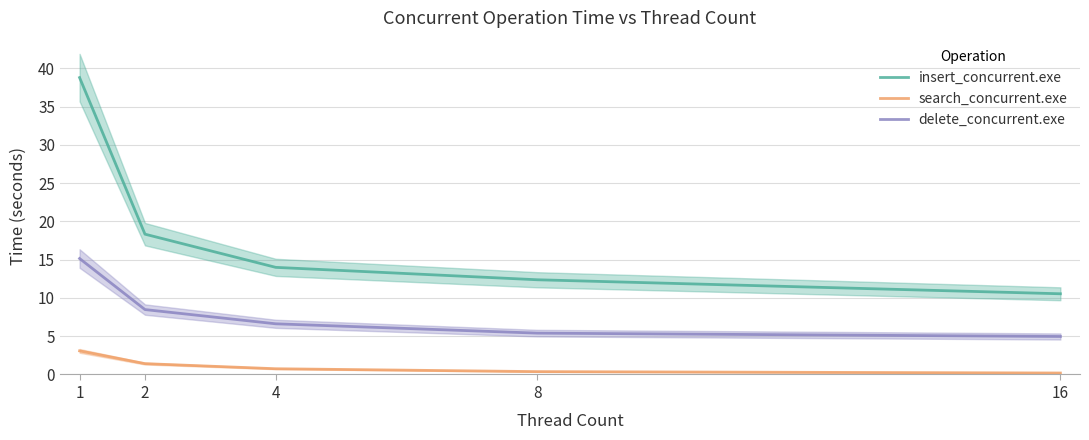

What is the highest value of the delete_concurrent.exe series?

15.2